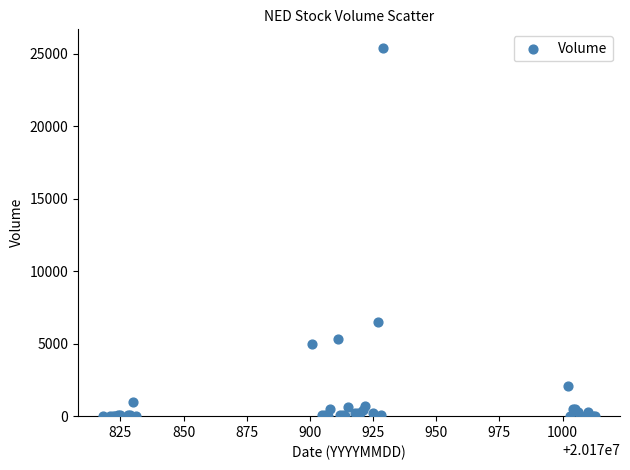

What Y value in the scatter plot is closest to 12700?

6500